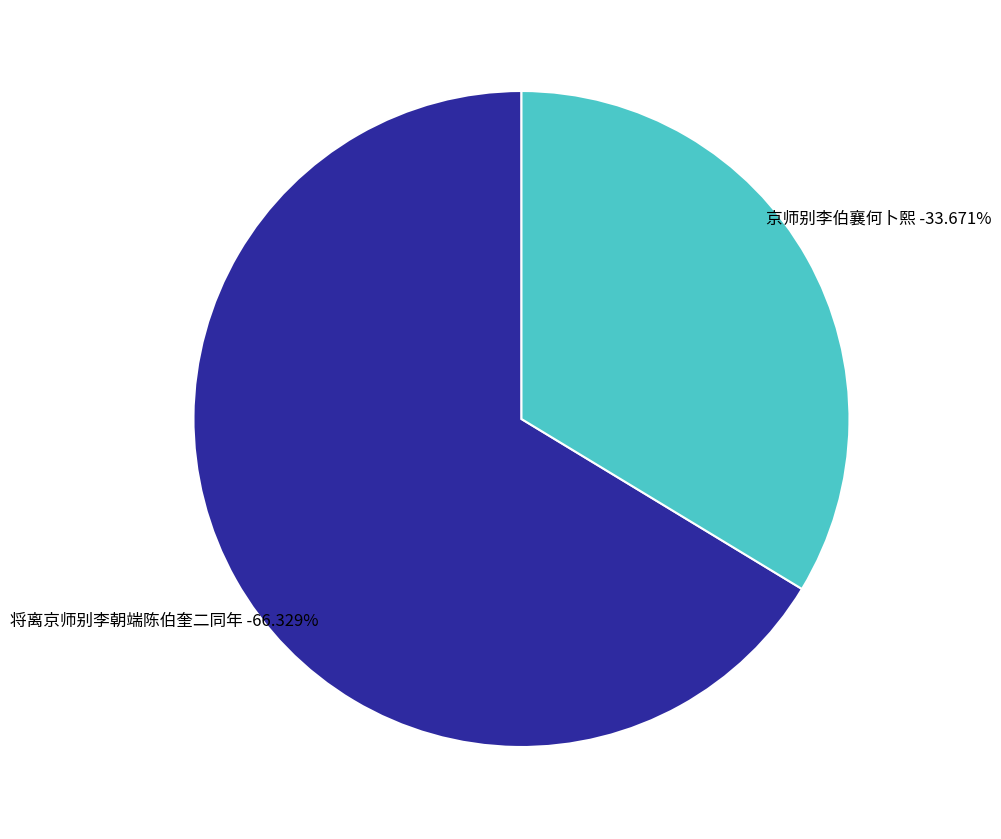

What percentage is the 京师别李伯襄何卜熙 slice, to the nearest percent?

34%